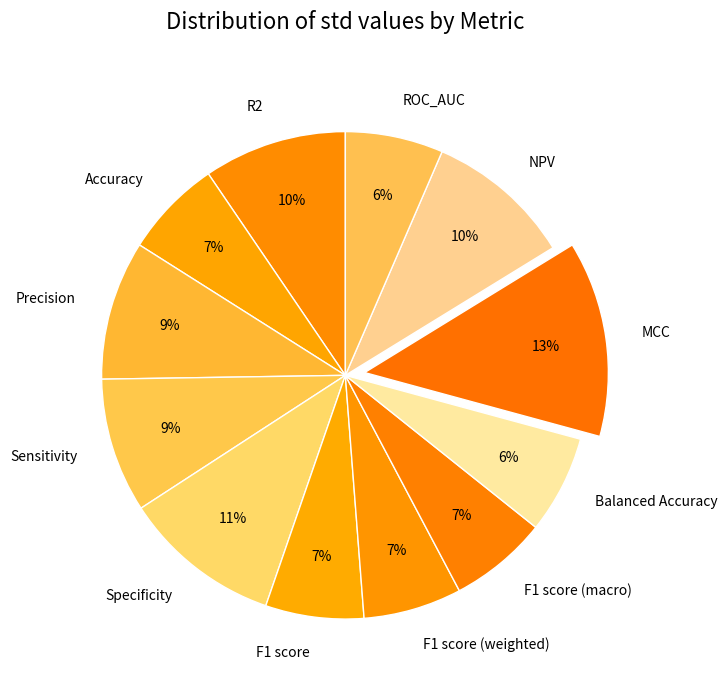

Is there a majority slice in this chart?

No